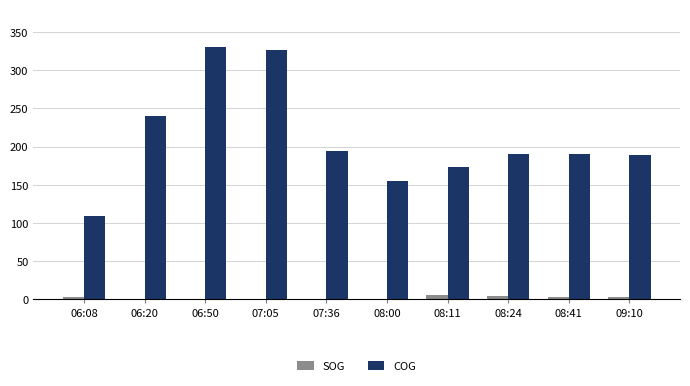

The value of COG at 07:36 is 194.1. True or false?

True